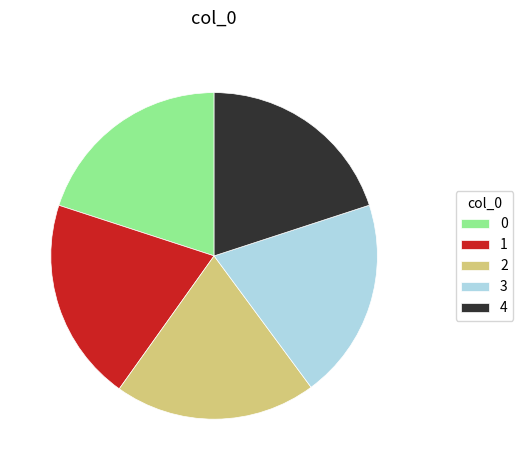

Approximately how many times larger is the value at 2 compared to 0?

1.0